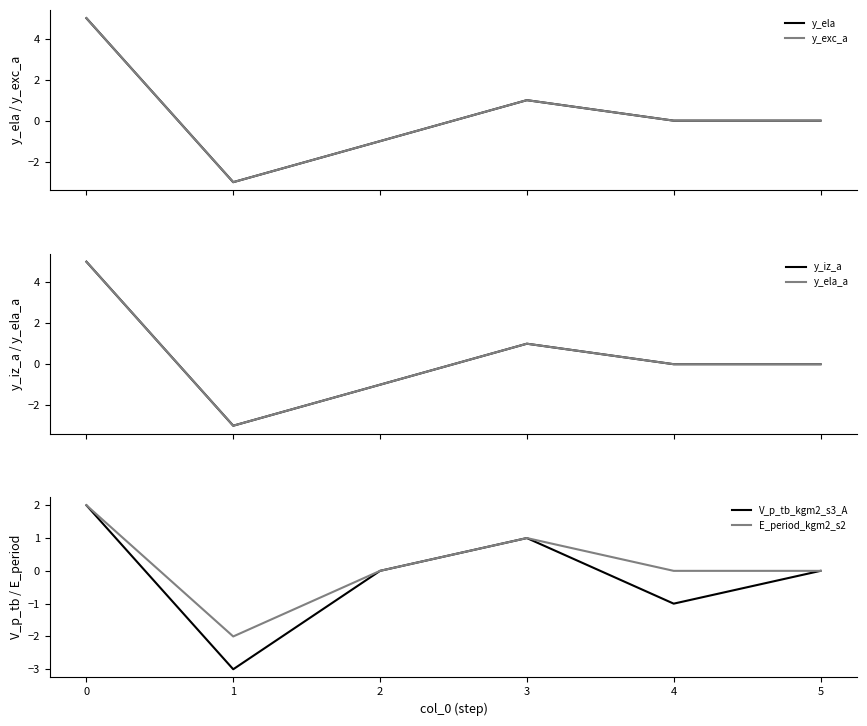

Is the value of V_p_tb_kgm2_s3_A at 2 greater than the value of E_period_kgm2_s2 at 3?

No